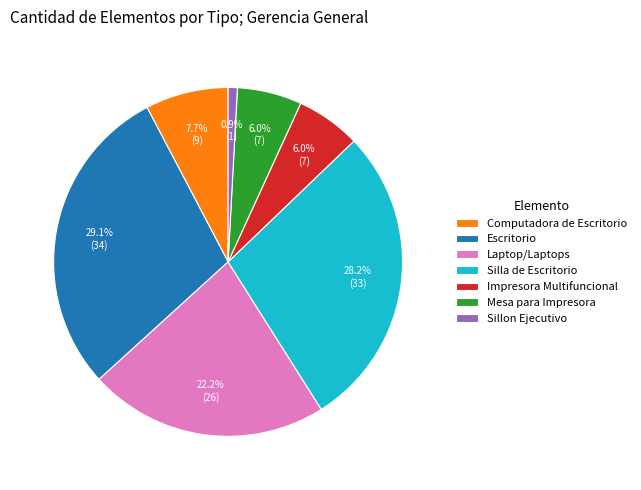

What percentage is the Mesa para Impresora slice, to the nearest percent?

6%